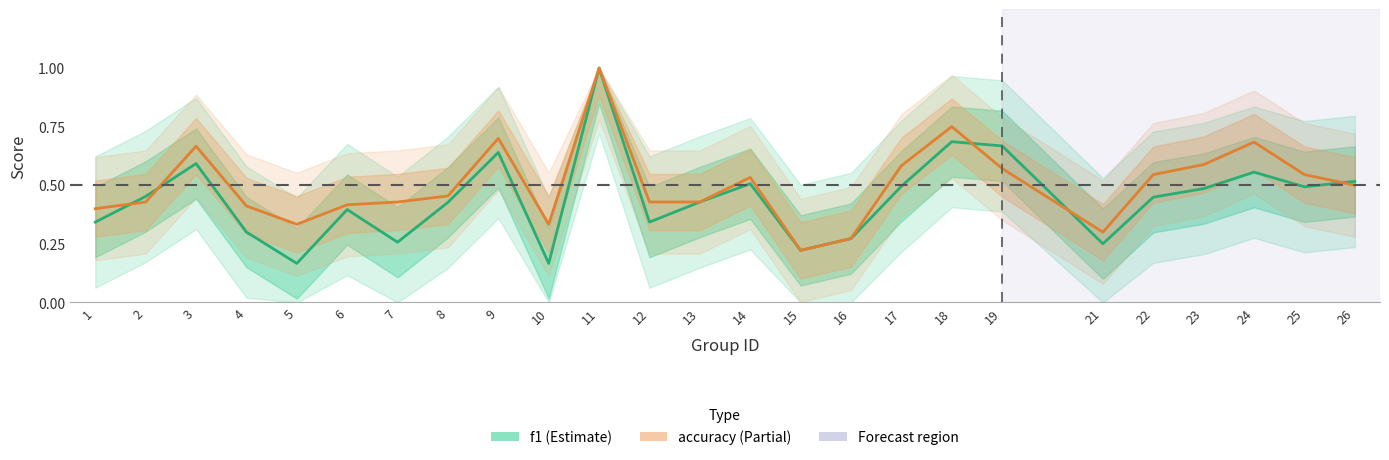

Where is the first local minimum for accuracy?

5